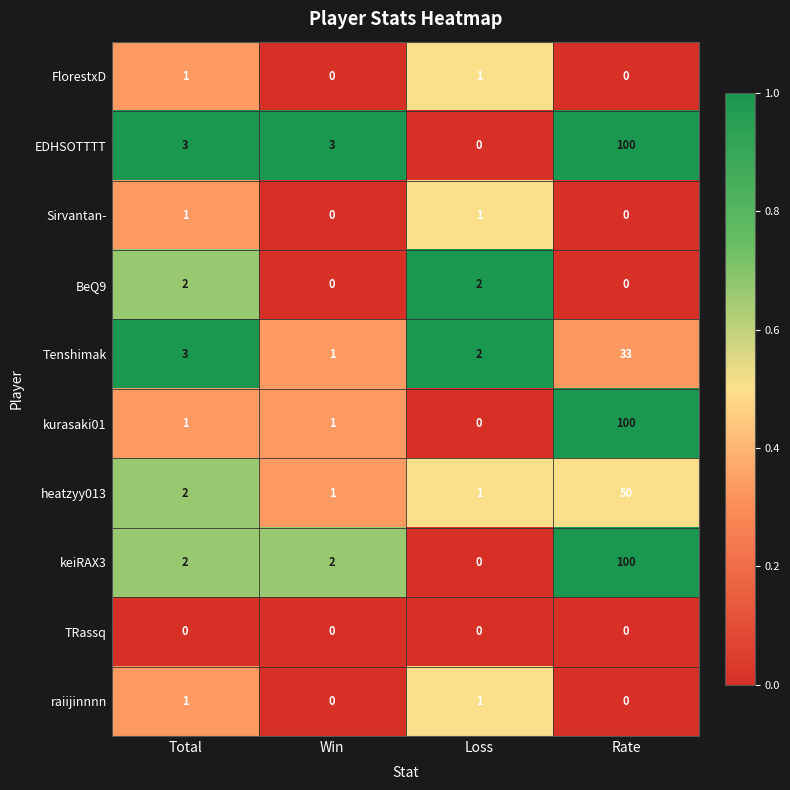

What is the spread (max minus min) of values at Win?

3